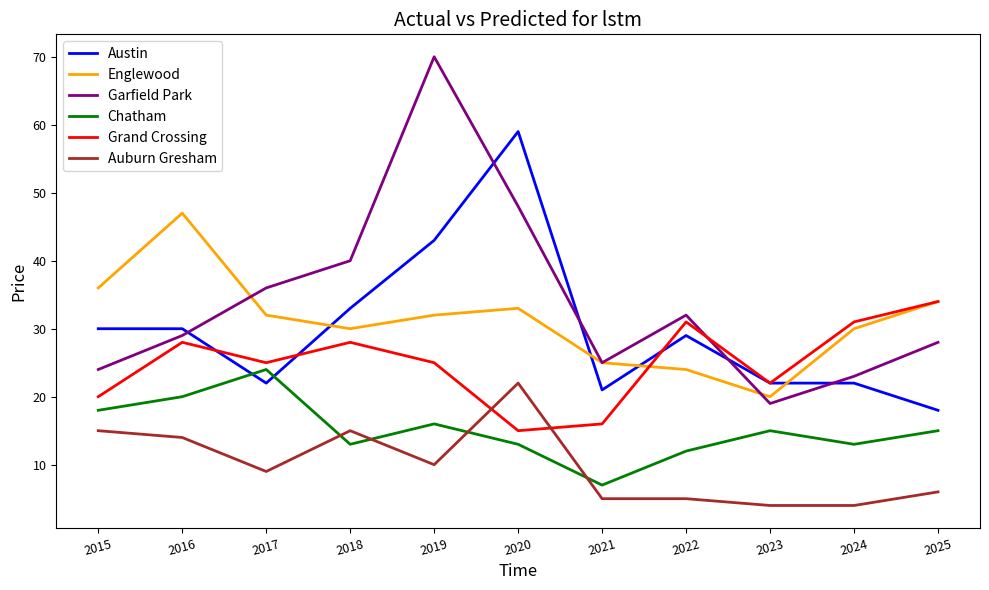

What is the difference between the highest and lowest values at 2024?

27